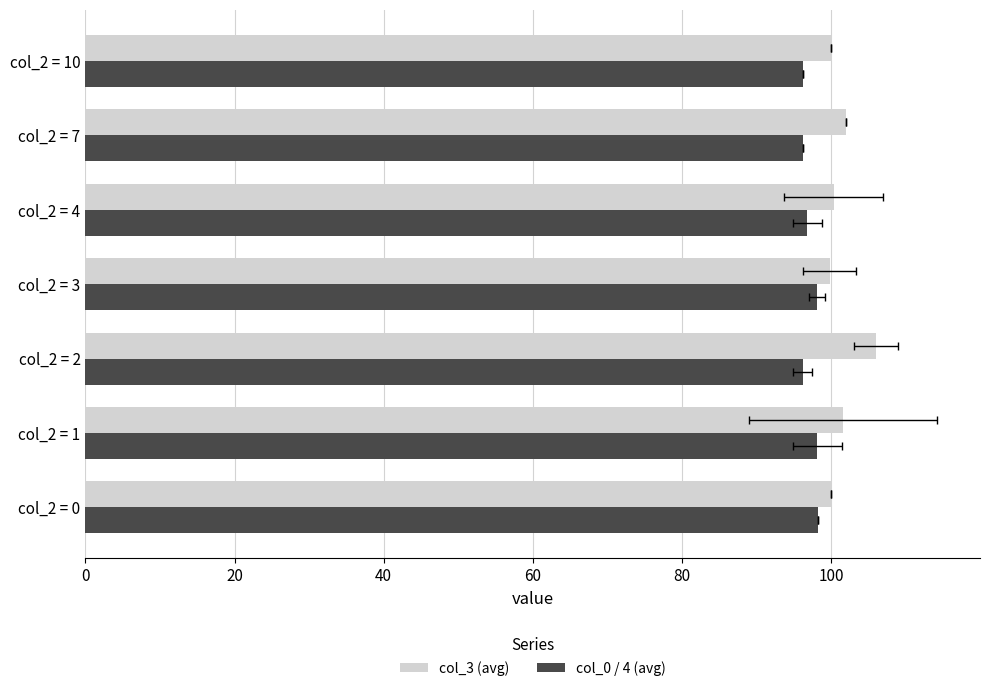

The value of col_3 (avg) at col_2 = 0 is 100.0. True or false?

True